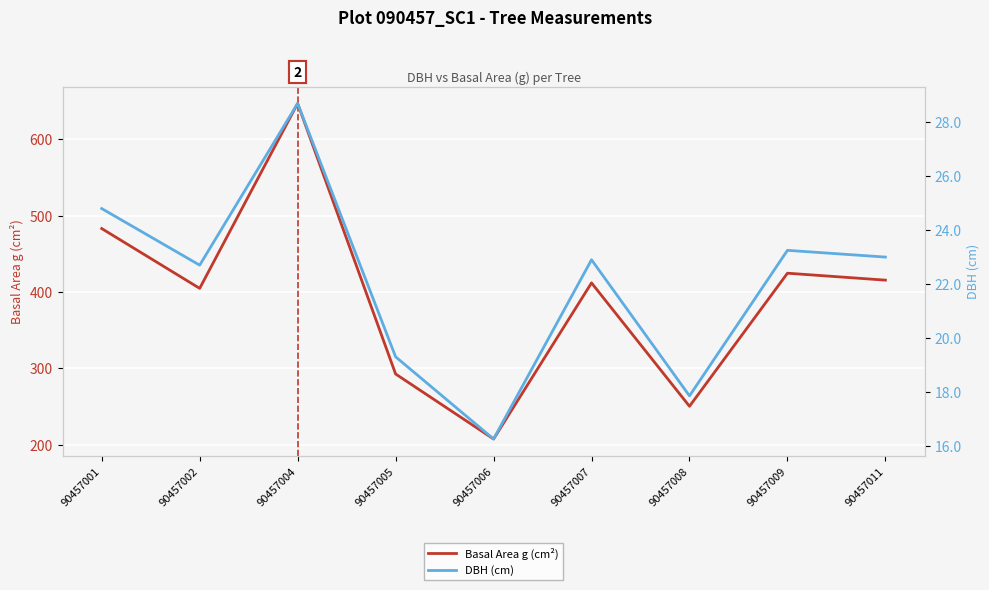

Between 90457001 and 90457008, which series saw the biggest shift?

Basal Area g (cm²)